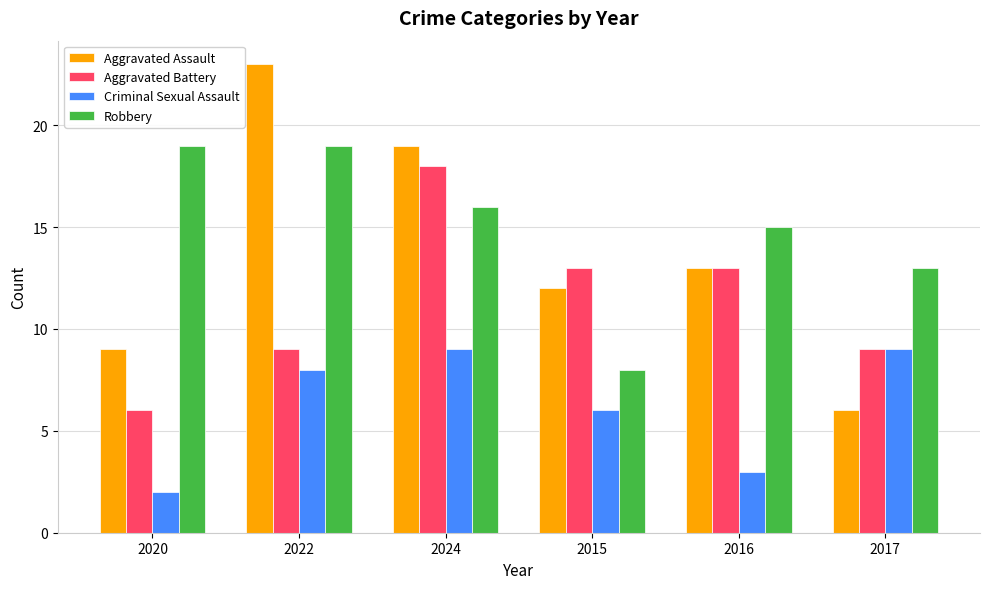

Reading right to left, transcribe all the data shown in this chart.

Aggravated Assault: 6	13	12	19	23	9
Aggravated Battery: 9	13	13	18	9	6
Criminal Sexual Assault: 9	3	6	9	8	2
Robbery: 13	15	8	16	19	19